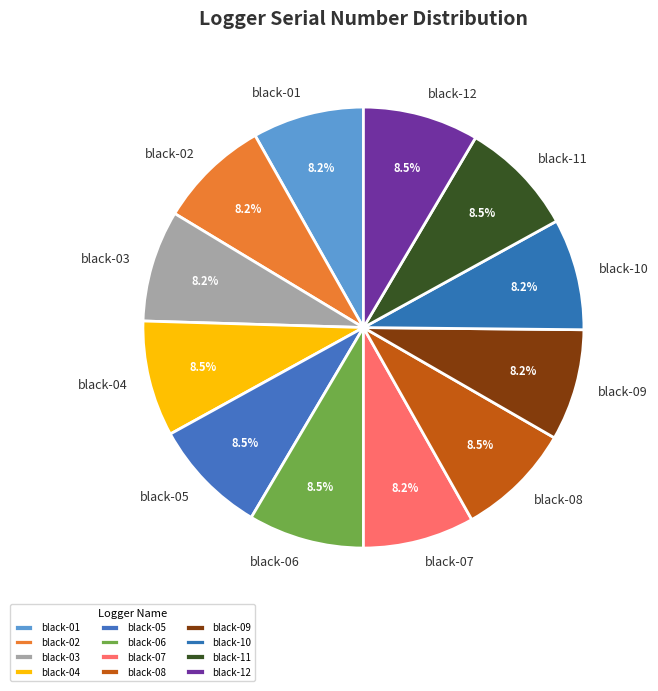

Approximately how many times larger is the value at black-10 compared to black-07?

1.0